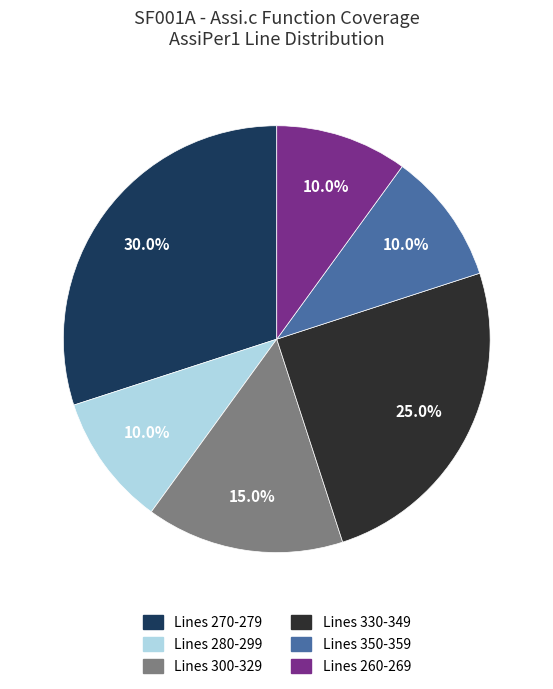

Is there any slice that represents more than half of the pie?

No